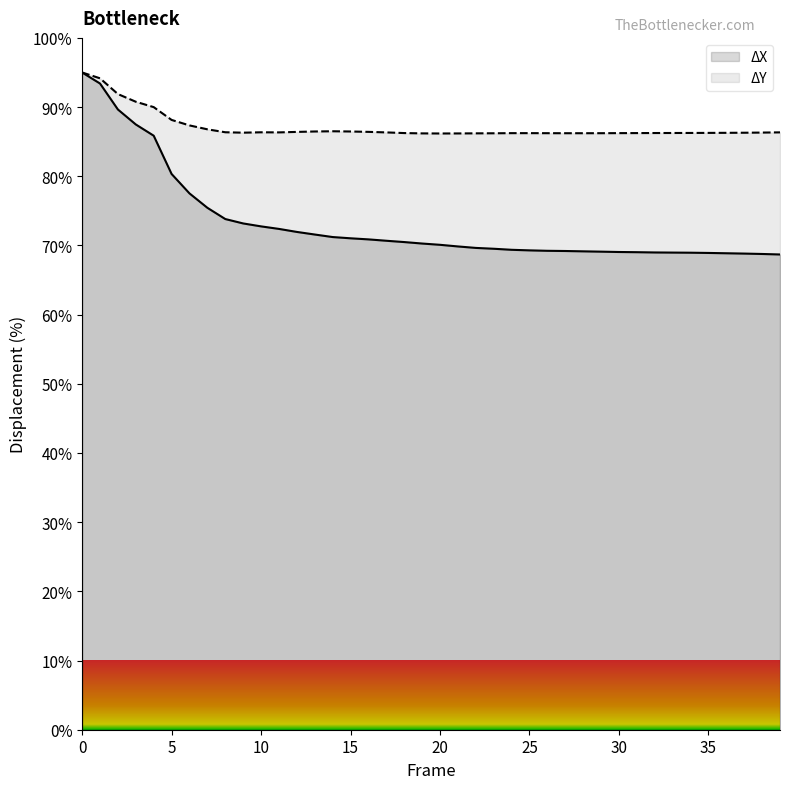

Reading left to right, transcribe all the data shown in this chart.

ΔX: 95.0	93.4	89.6	87.5	85.9	80.3	77.5	75.4	73.8	73.2	72.8	72.4	72.0	71.6	71.2	71.0	70.9	70.7	70.5	70.3	70.1	69.9	69.6	69.5	69.4	69.3	69.2	69.2	69.1	69.1	69.1	69.0	69.0	69.0	68.9	68.9	68.9	68.8	68.8	68.7
ΔY: 95.0	94.2	91.9	90.8	90.0	88.1	87.3	86.8	86.4	86.3	86.4	86.3	86.4	86.5	86.5	86.5	86.4	86.3	86.2	86.2	86.2	86.2	86.2	86.2	86.2	86.2	86.2	86.2	86.2	86.2	86.2	86.2	86.2	86.3	86.3	86.3	86.3	86.3	86.3	86.3